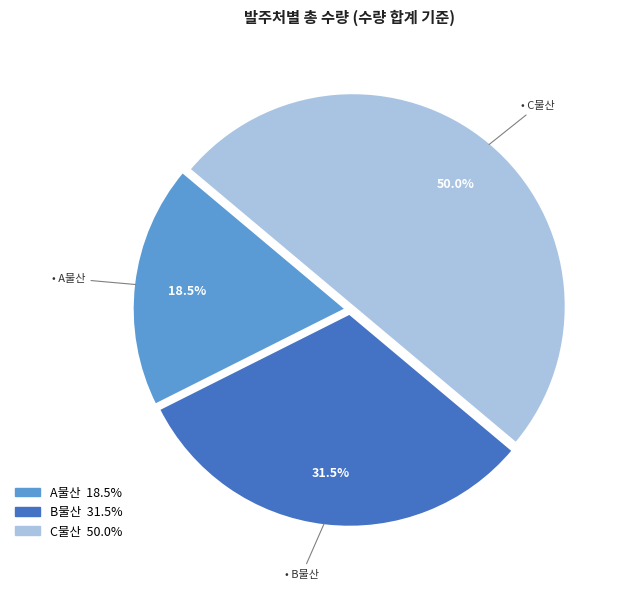

Count the number of slices in the pie.

3